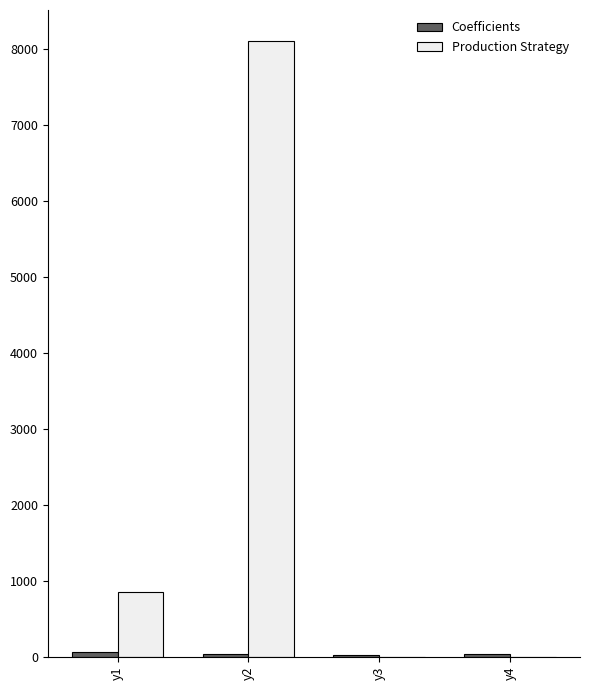

How many categories are shown in the chart?

4